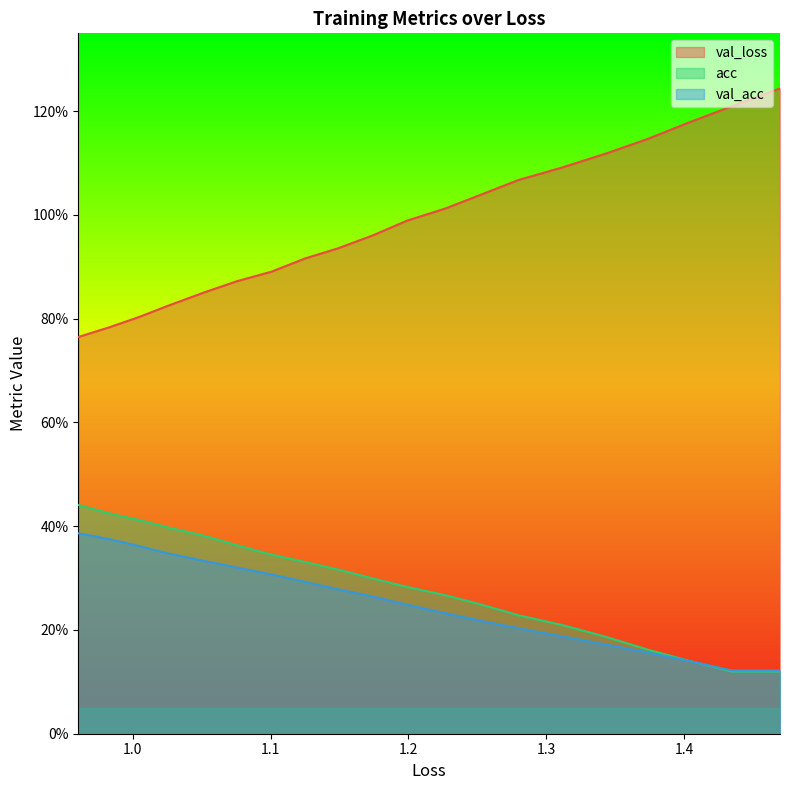

The val_loss series shows 0.3 at 15. True or false?

False